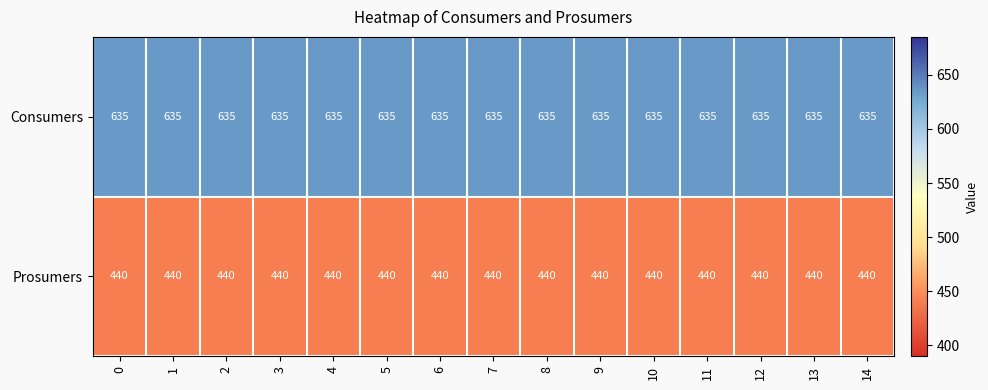

What is the total value across all series at 4?

1075